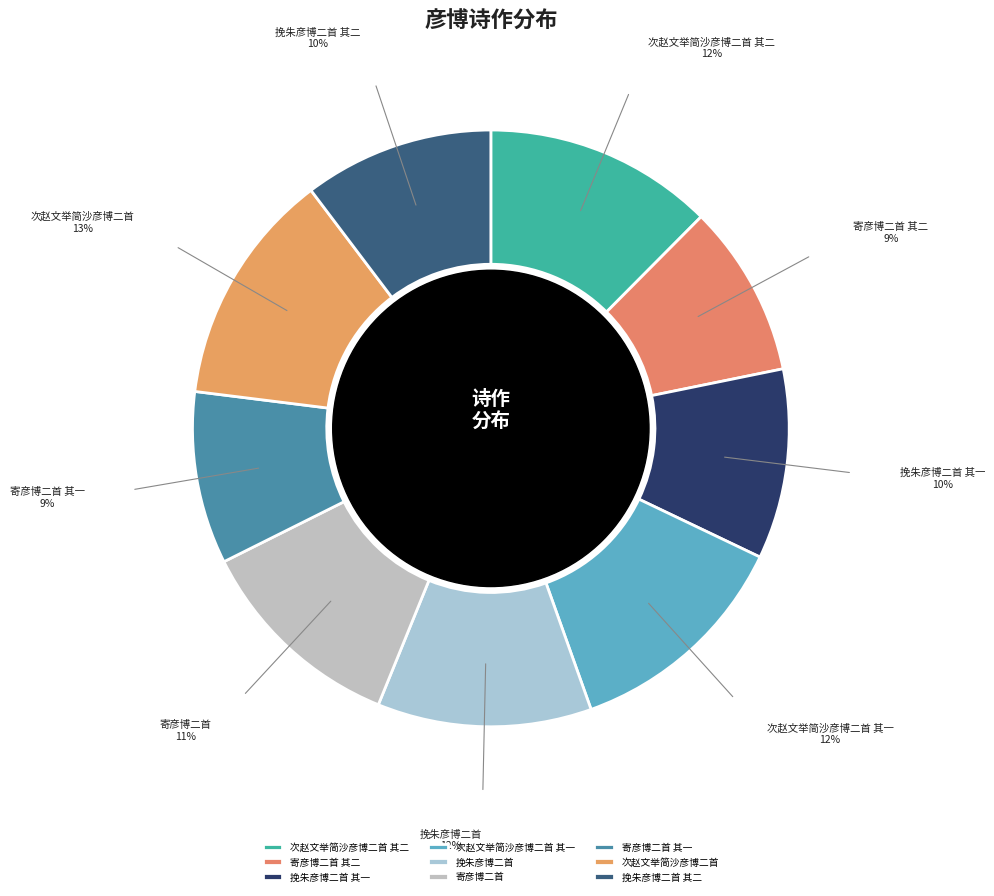

Does any single category account for the majority?

No